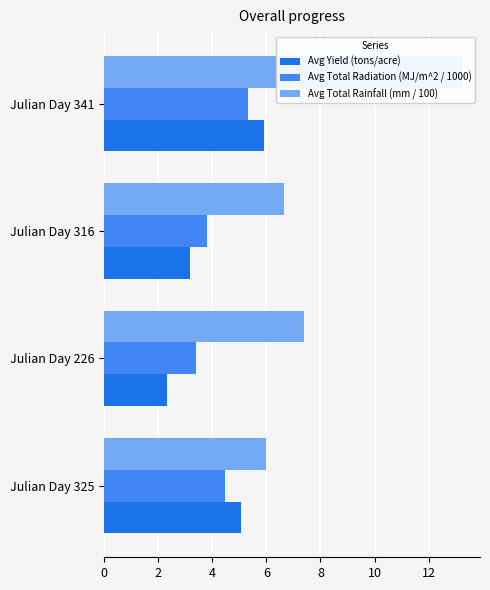

What is the average value of the Avg Total Radiation (MJ/m^2 / 1000) series?

4.2